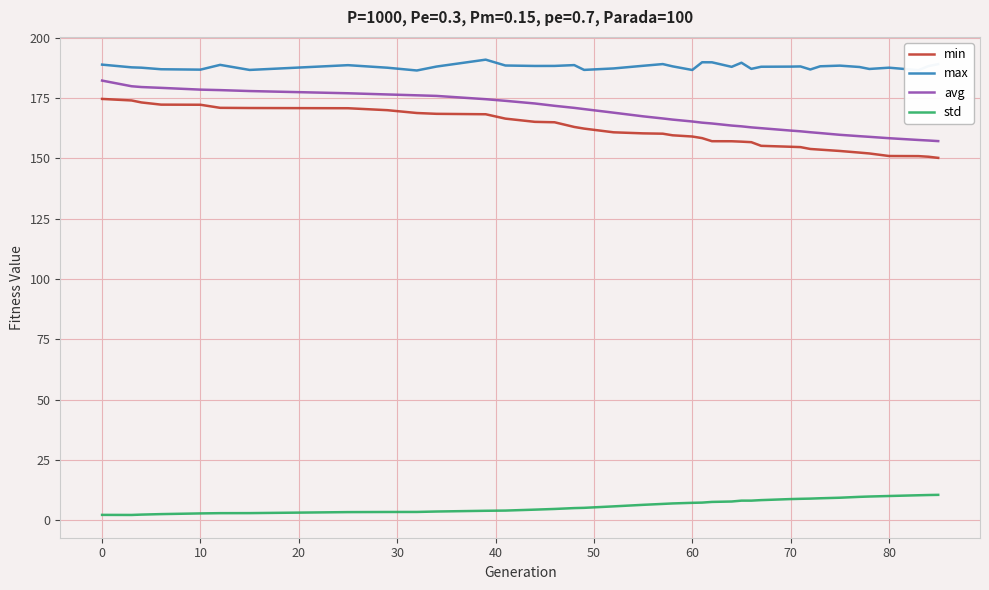

True or false: std and avg cross at least once.

False